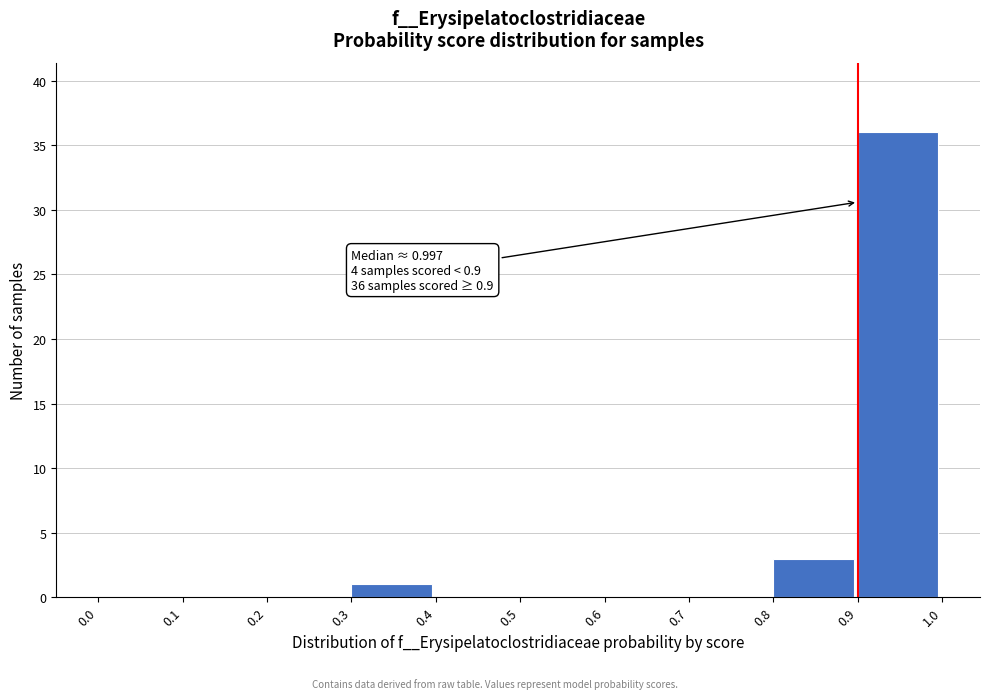

Which range on the x-axis has the tallest bar?

0.9 to 1.0